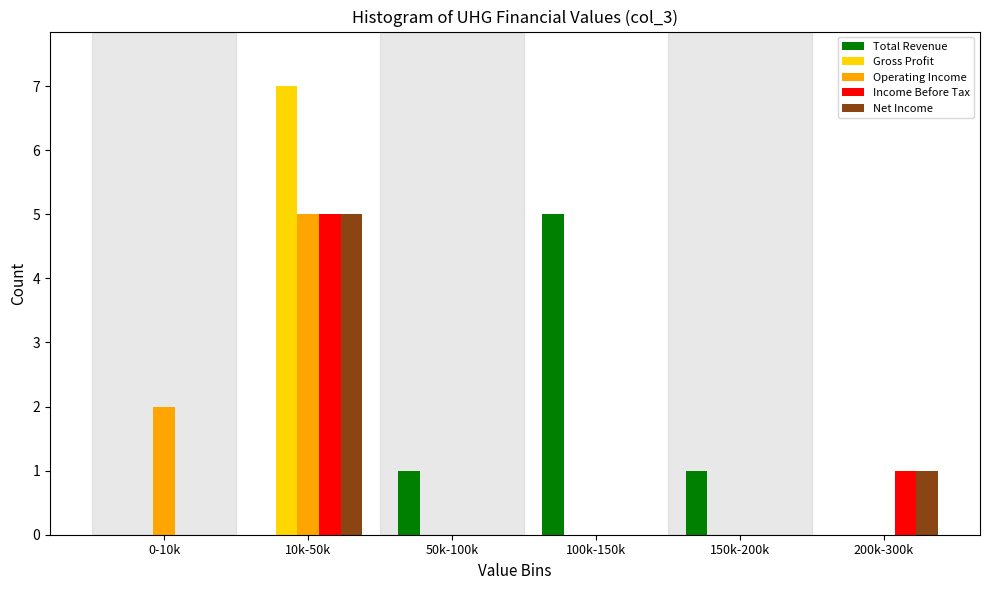

Reading right to left, extract all data points from this chart.

Total Revenue: 200k-300k=0	150k-200k=1	100k-150k=5	50k-100k=1	10k-50k=0	0-10k=0
Gross Profit: 200k-300k=0	150k-200k=0	100k-150k=0	50k-100k=0	10k-50k=7	0-10k=0
Operating Income: 200k-300k=0	150k-200k=0	100k-150k=0	50k-100k=0	10k-50k=5	0-10k=2
Income Before Tax: 200k-300k=1	150k-200k=0	100k-150k=0	50k-100k=0	10k-50k=5	0-10k=0
Net Income: 200k-300k=1	150k-200k=0	100k-150k=0	50k-100k=0	10k-50k=5	0-10k=0